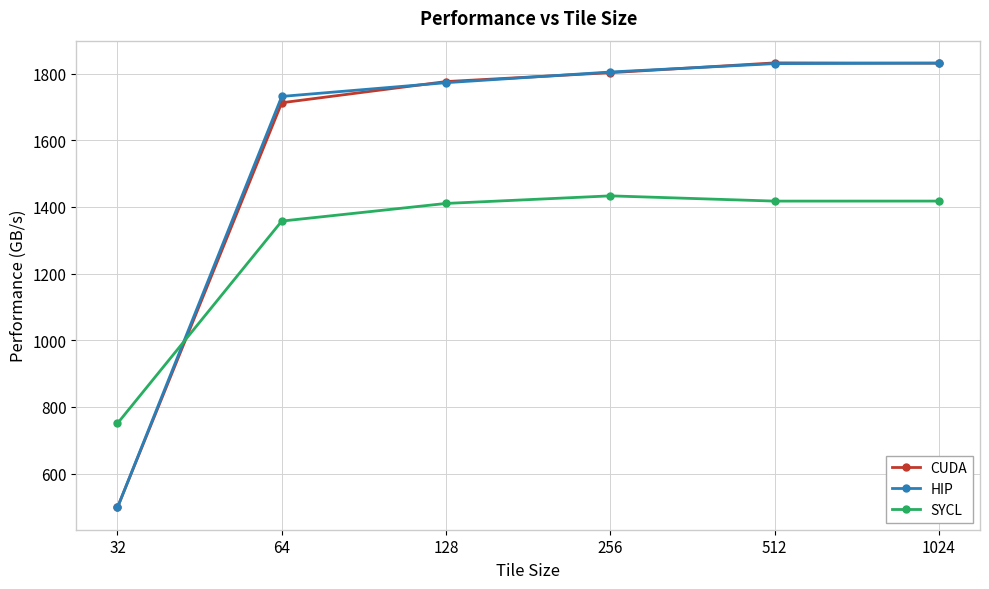

What is the spread (max minus min) of values at 32?

252.3